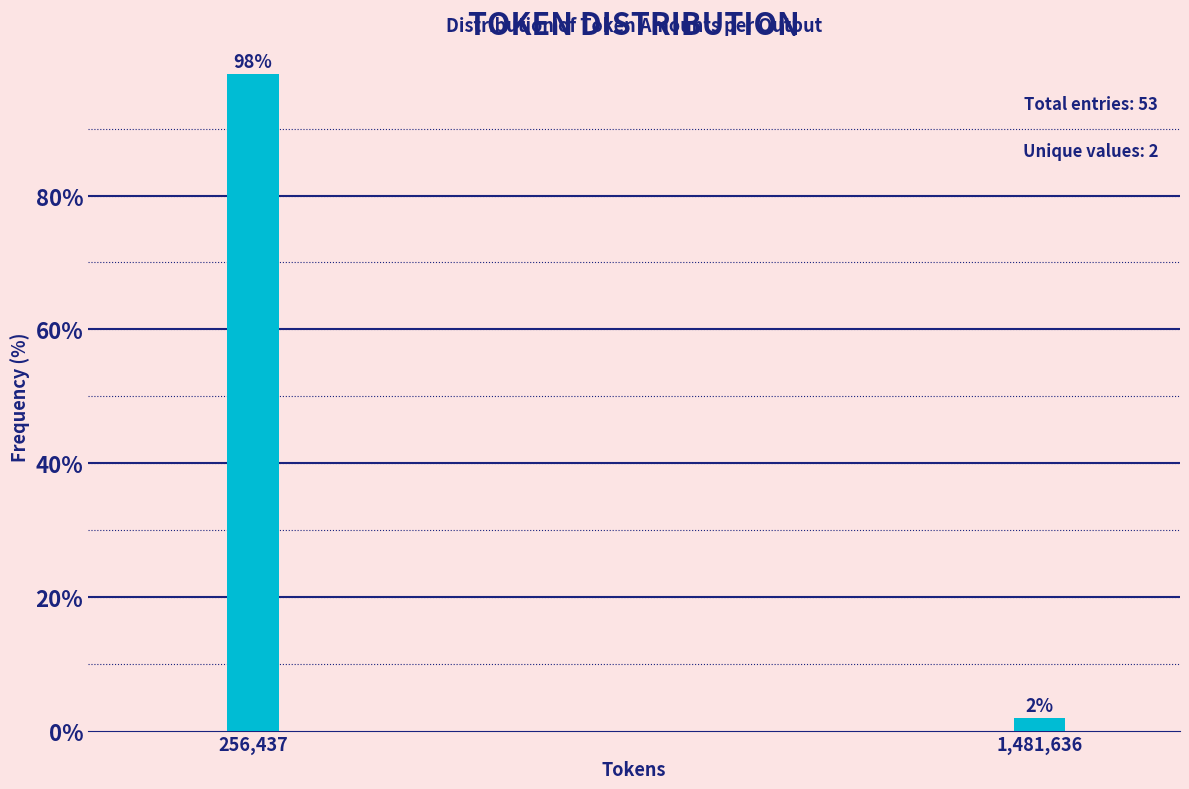

Where does the data first go above 98?

256,437